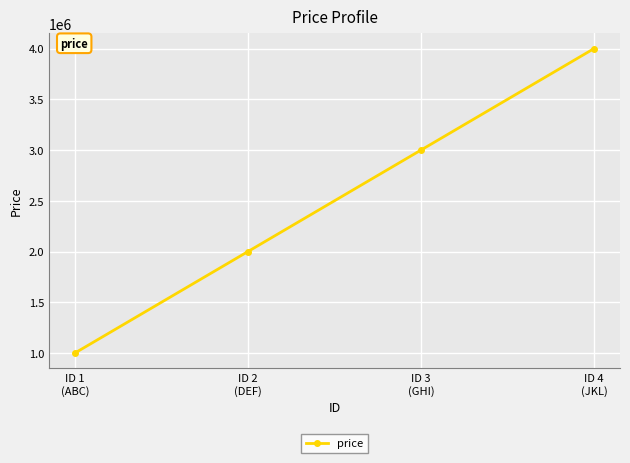

Rank the categories by value from highest to lowest.

ID 4
(JKL), ID 3
(GHI), ID 2
(DEF), ID 1
(ABC)